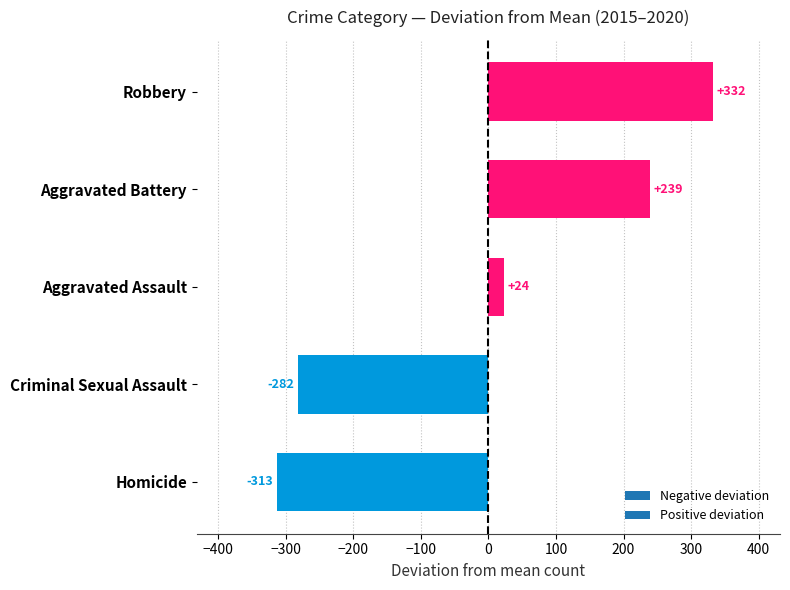

Which has a higher value, Aggravated Battery or Robbery?

Robbery